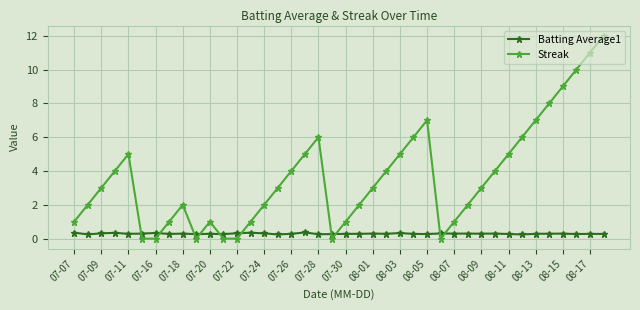

What is the value of the Batting Average1 point at the 5th from the left?

0.3